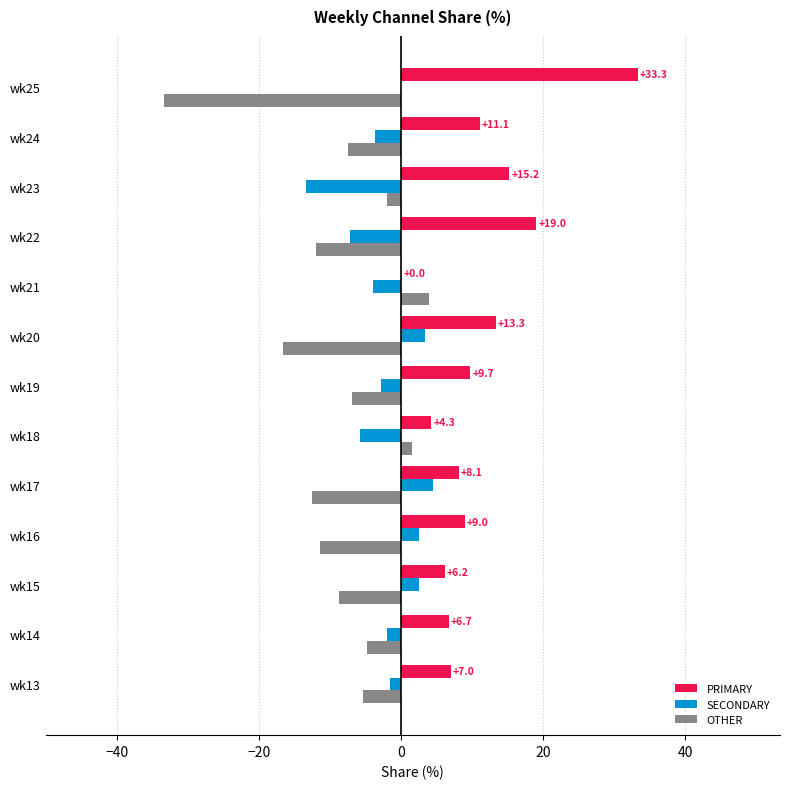

Which series has the largest total across all categories?

PRIMARY